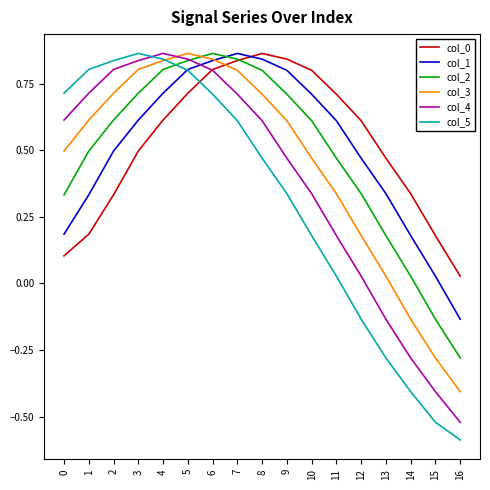

What is the minimum value shown in the chart?

-0.6